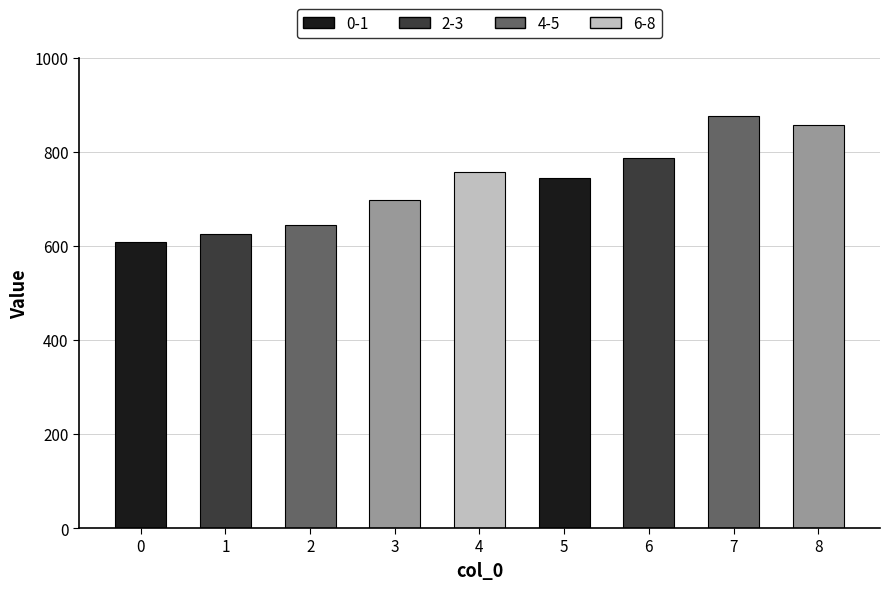

What is the difference between the values at 4 and 5?

12.6